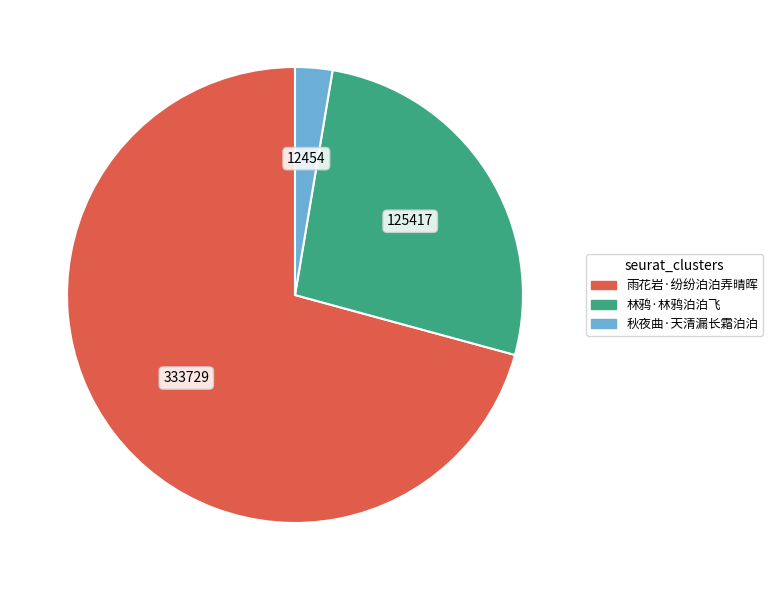

Is it true that 雨花岩·纷纷泊泊弄晴晖 is 84% of the pie?

False